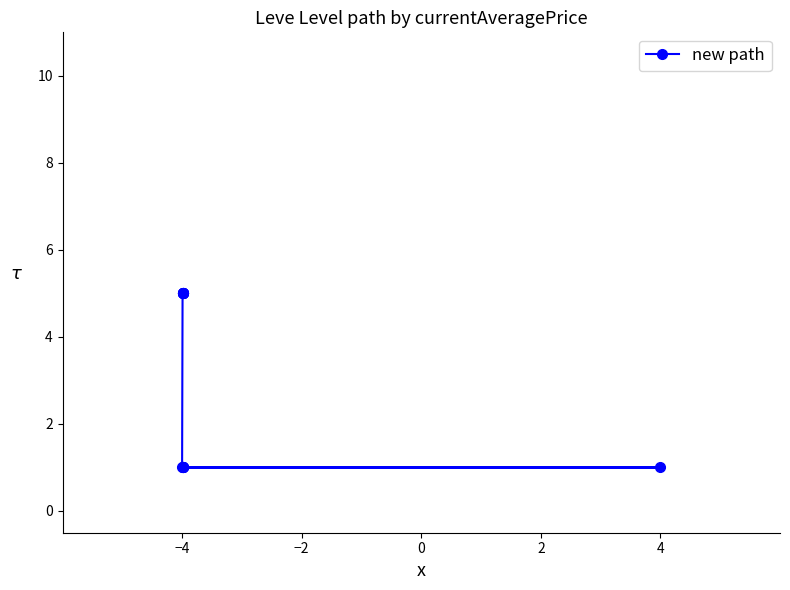

The chart shows a value of 2 at −4. True or false?

False